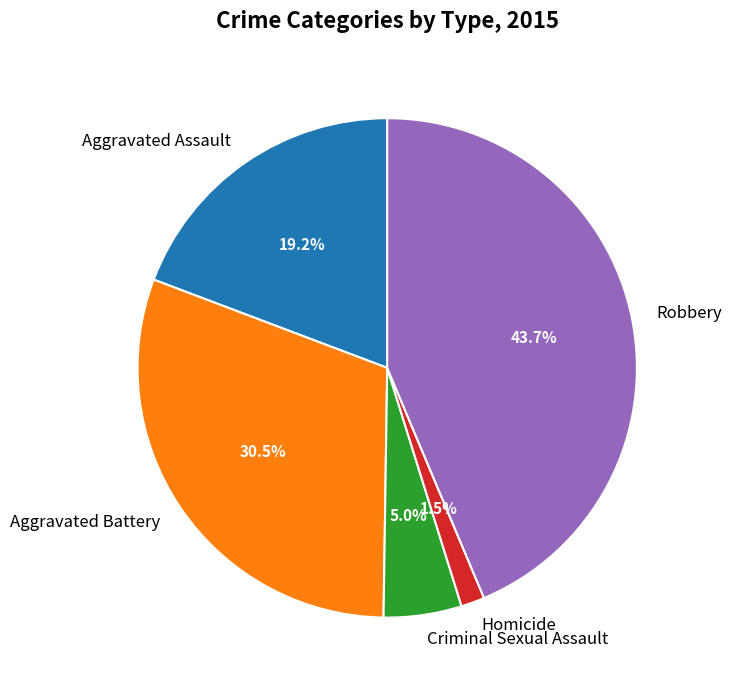

Is it true that Aggravated Battery is 25% of the pie?

False